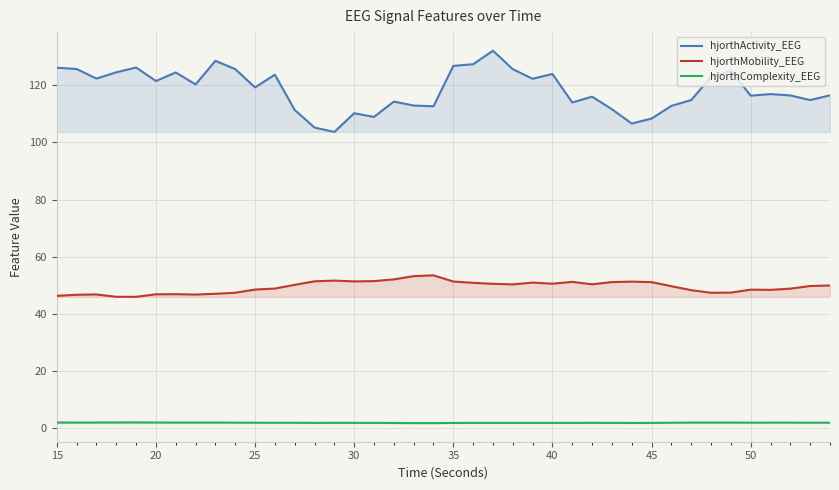

What is the sum of all hjorthActivity_EEG values?

4739.3